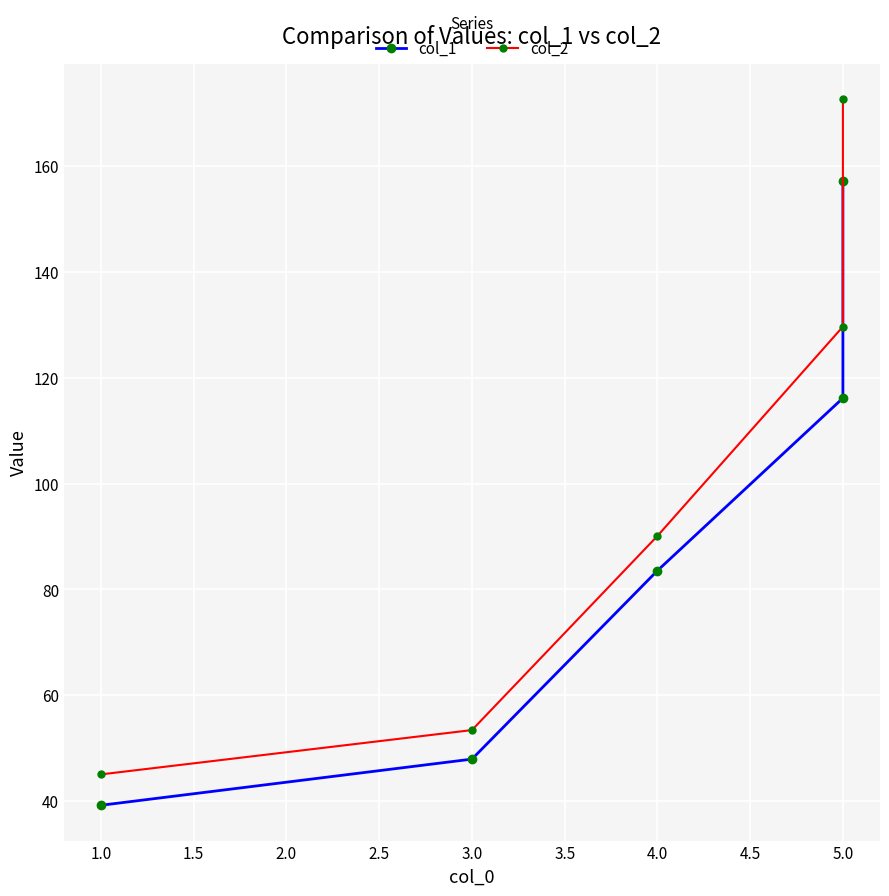

What is the difference between the second highest and second lowest values in the col_1 series?

68.3